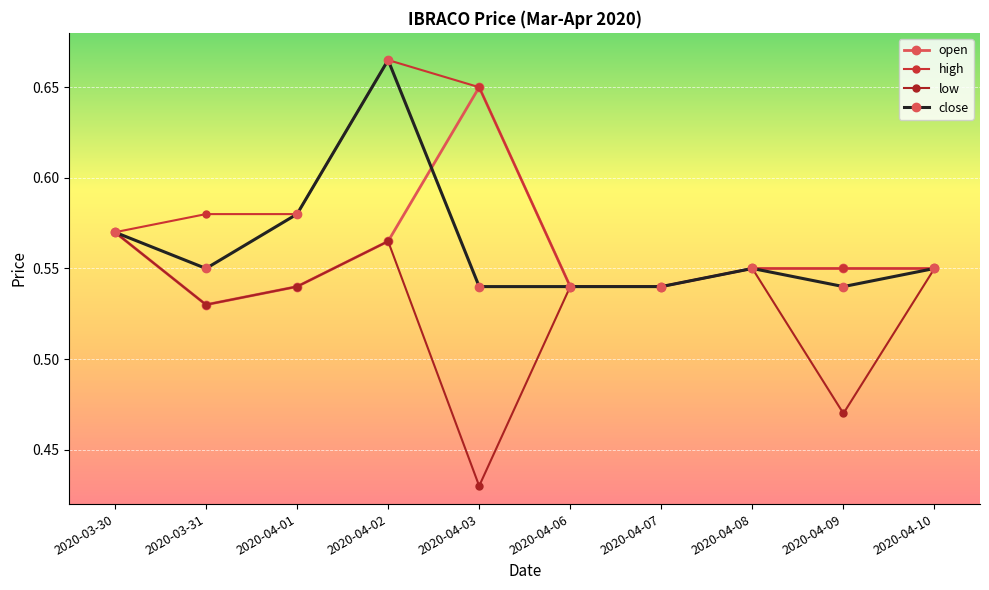

What position from the left is 2020-04-08?

8